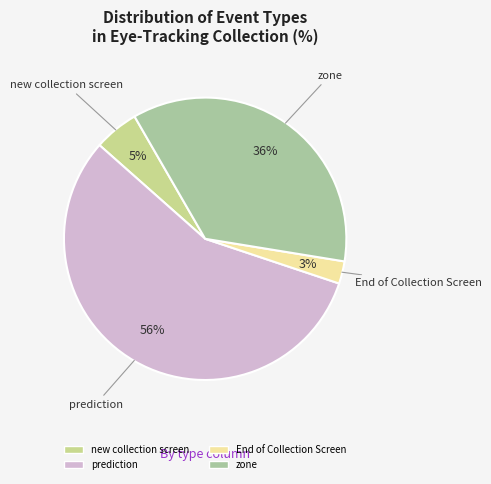

To the nearest percent, what is the average slice percentage?

25%